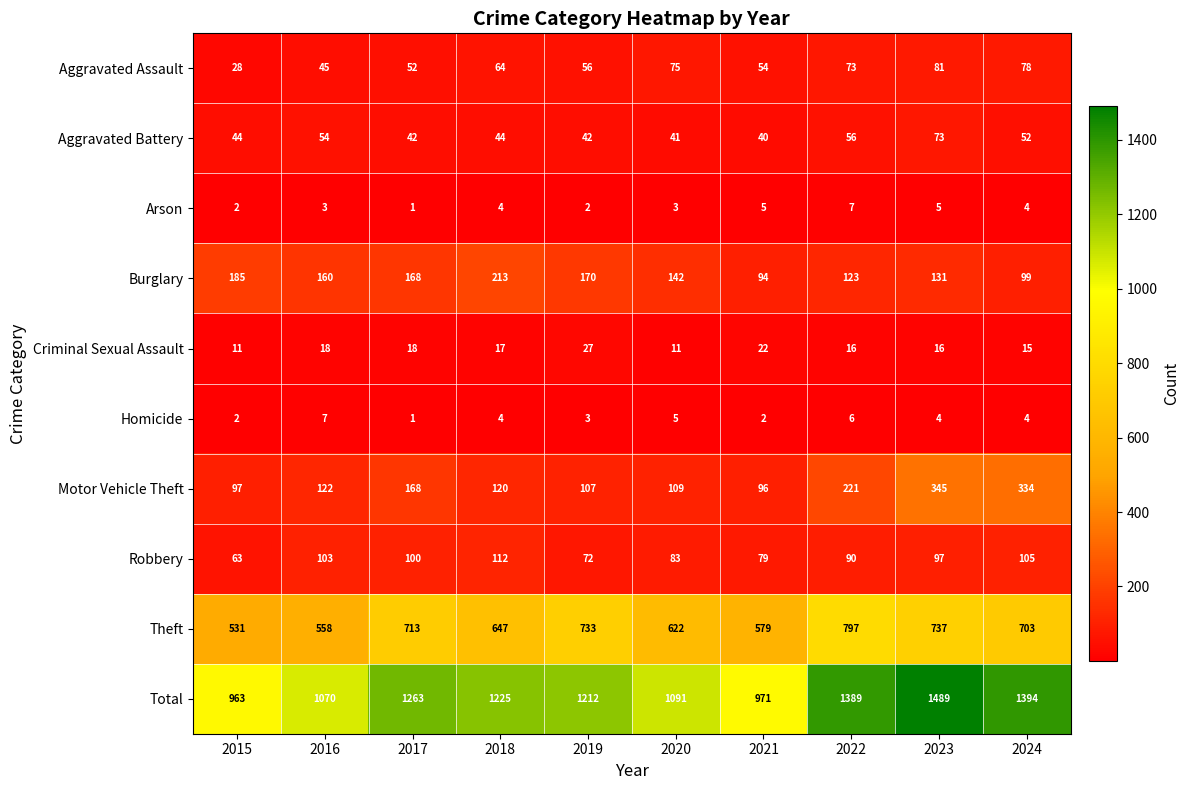

How many Homicide values are between 2 and 5?

7